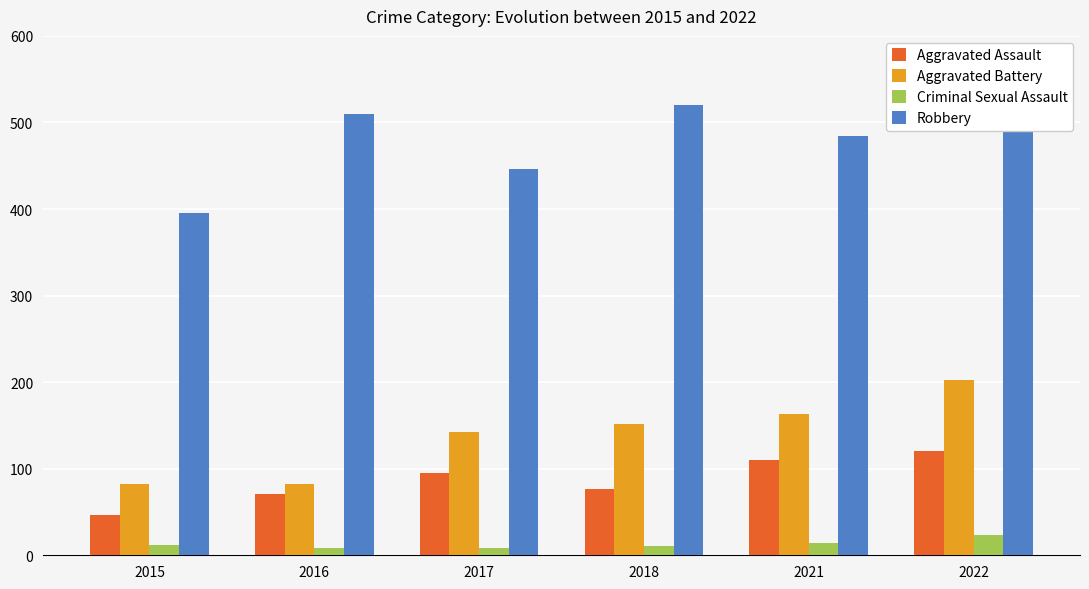

How many data points in Aggravated Assault are less than 95?

3